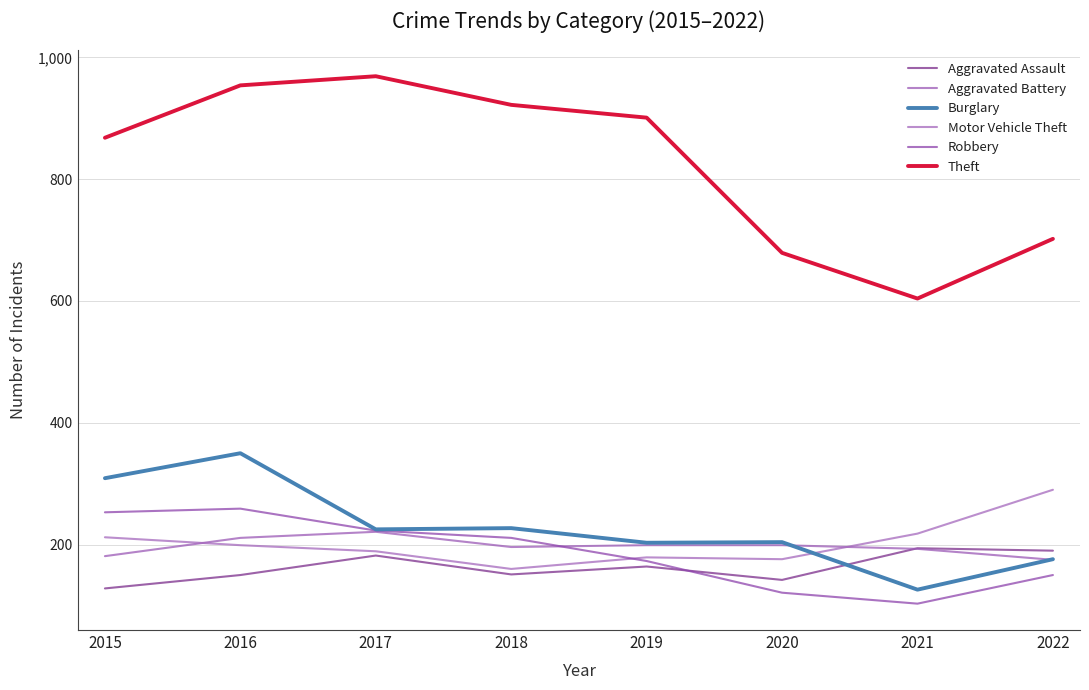

True or false: Robbery has a value of 326 at 2018.

False